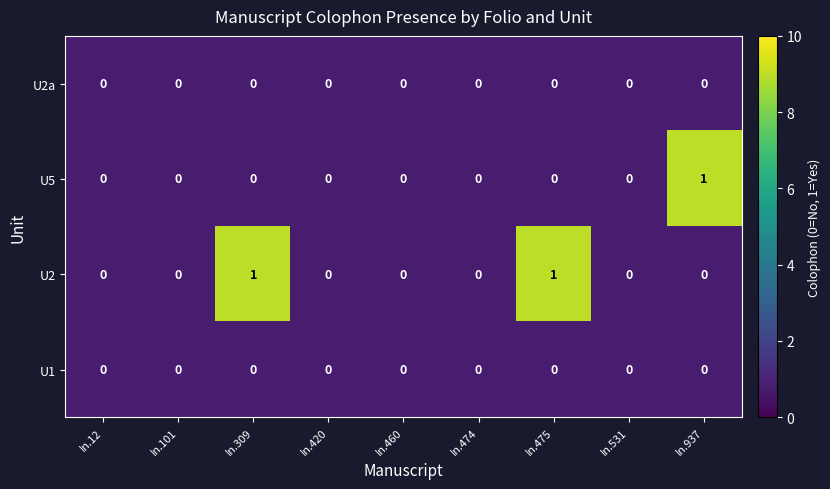

What is the smallest value displayed?

0